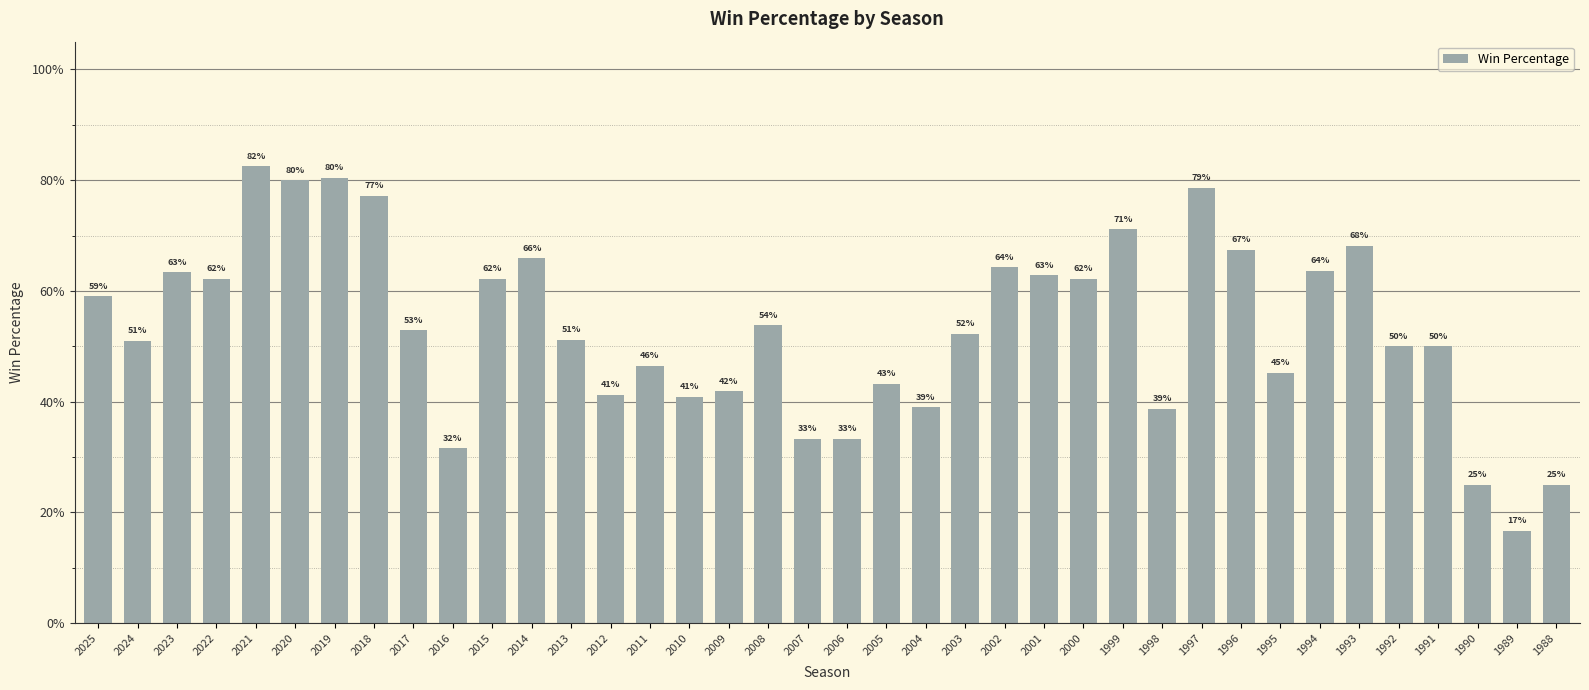

What is the maximum value shown in the chart?

0.8